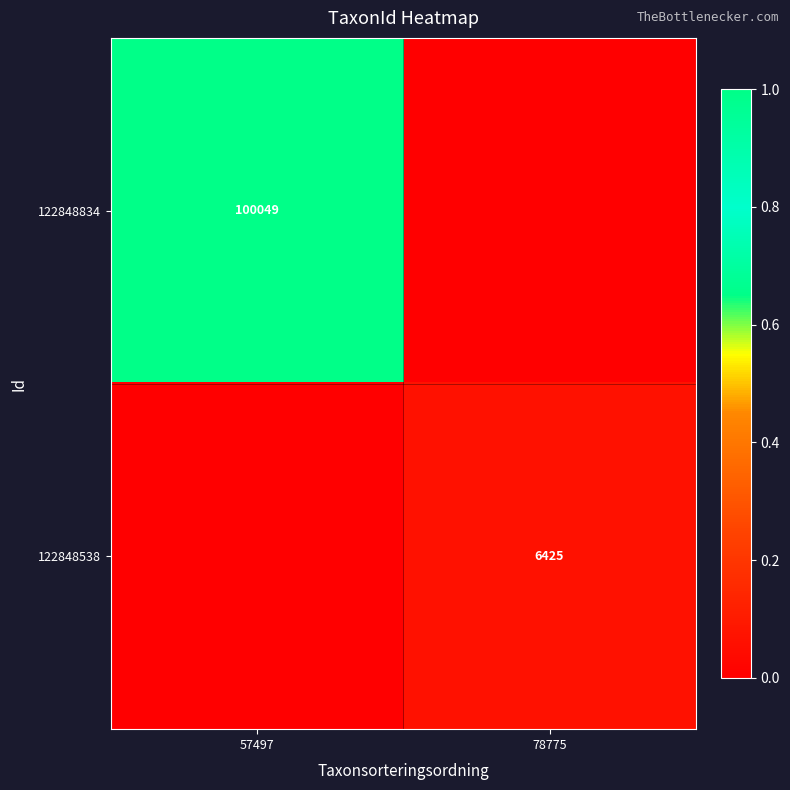

At which category is the sum across all series the highest?

57497